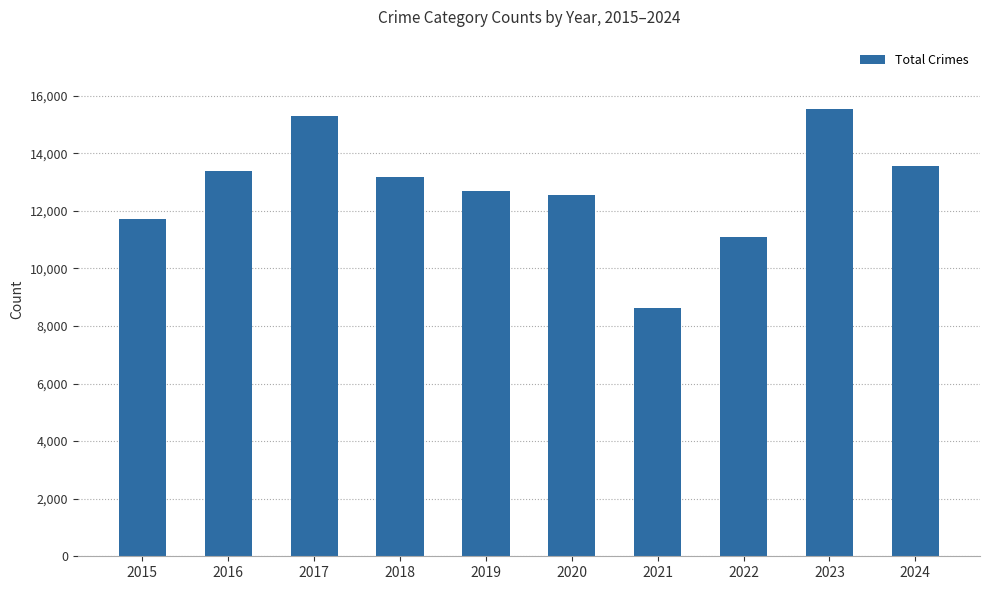

What is the approximate value at 2022?

11085